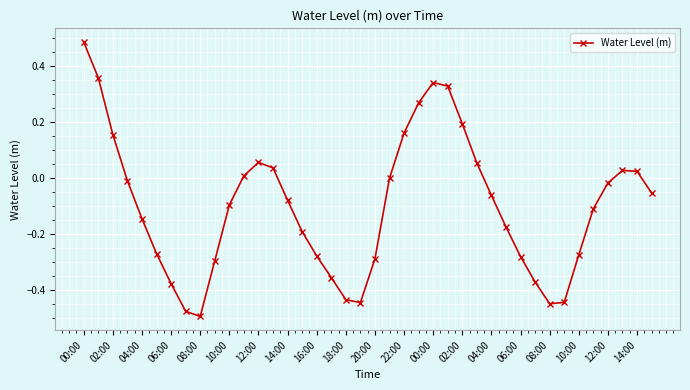

True or false: there are more than 1 points higher than both neighbors.

True